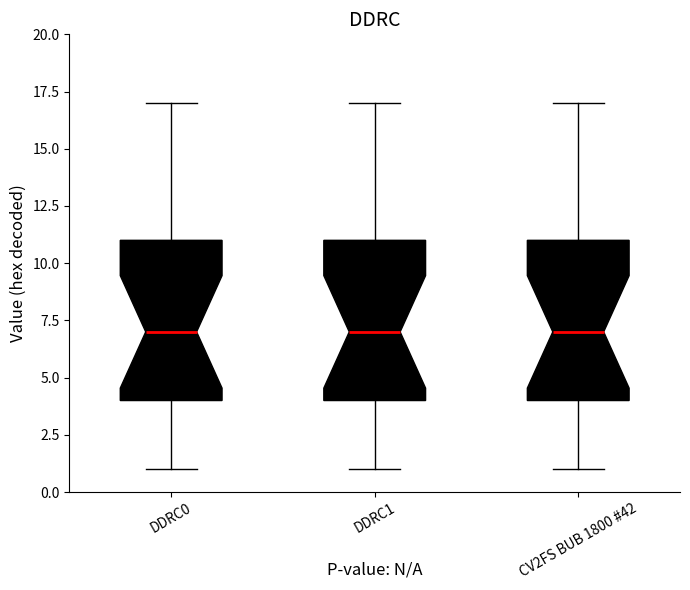

Reading left to right, transcribe this box plot: for each box, give where its median line is, the range the box spans, and where its two whiskers end, as read against the y-axis. The values are not printed on the chart, so give them approximately, as read against the axis.

DDRC0: median 7, box 4 to 11, whiskers 1 to 17
DDRC1: median 7, box 4 to 11, whiskers 1 to 17
CV2FS BUB 1800 #42: median 7, box 4 to 11, whiskers 1 to 17